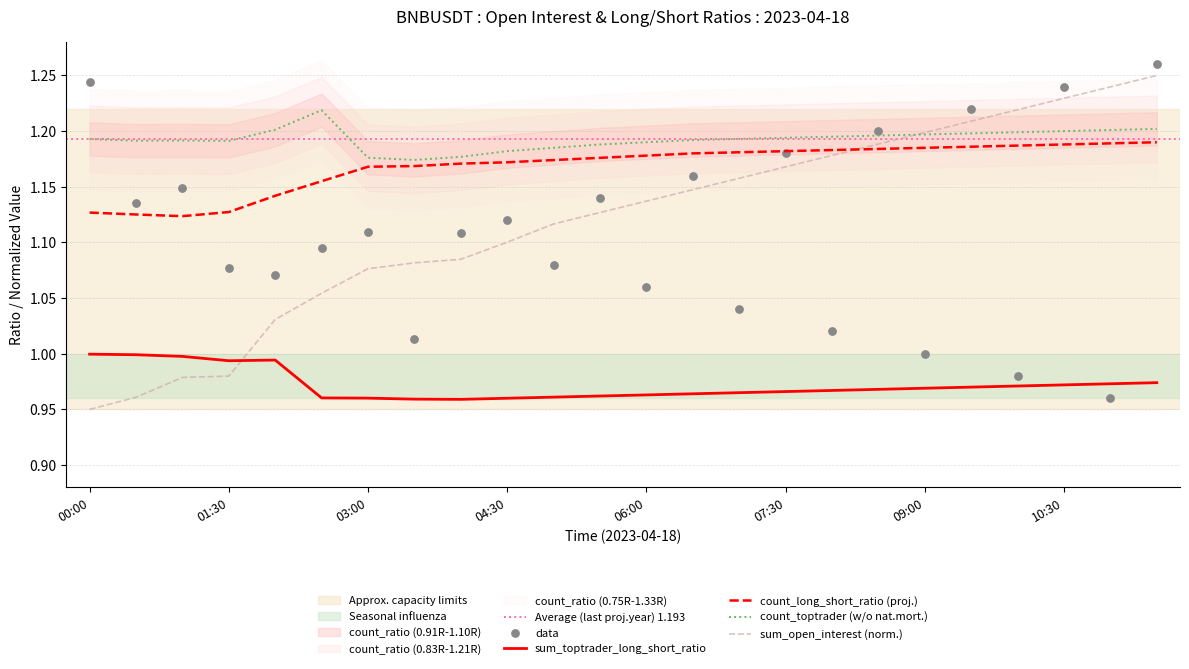

At which category is the sum across all series the highest?

11:30